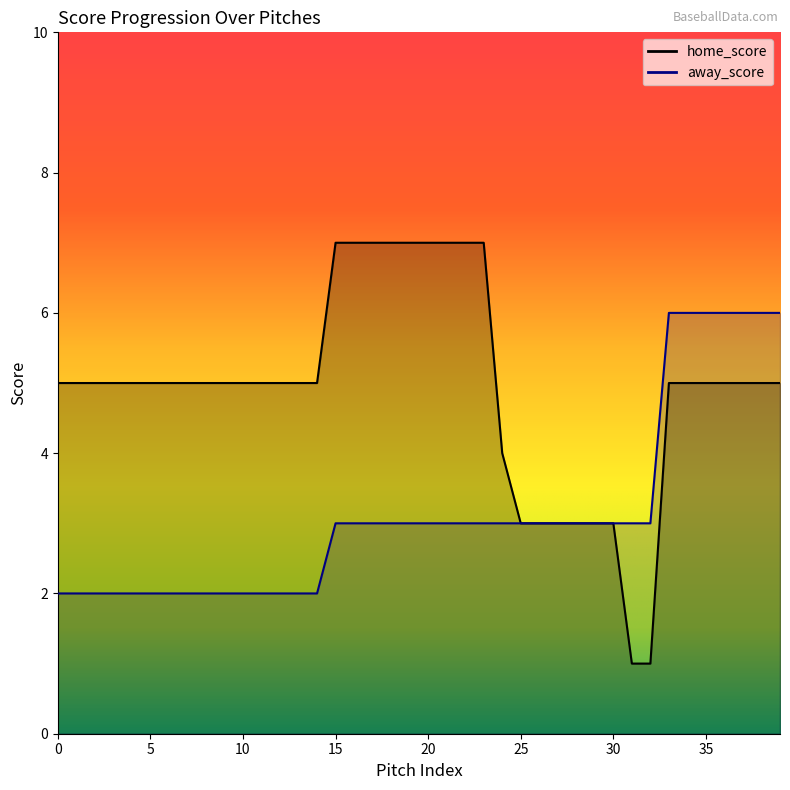

The away_score series shows 1 at 1. True or false?

False